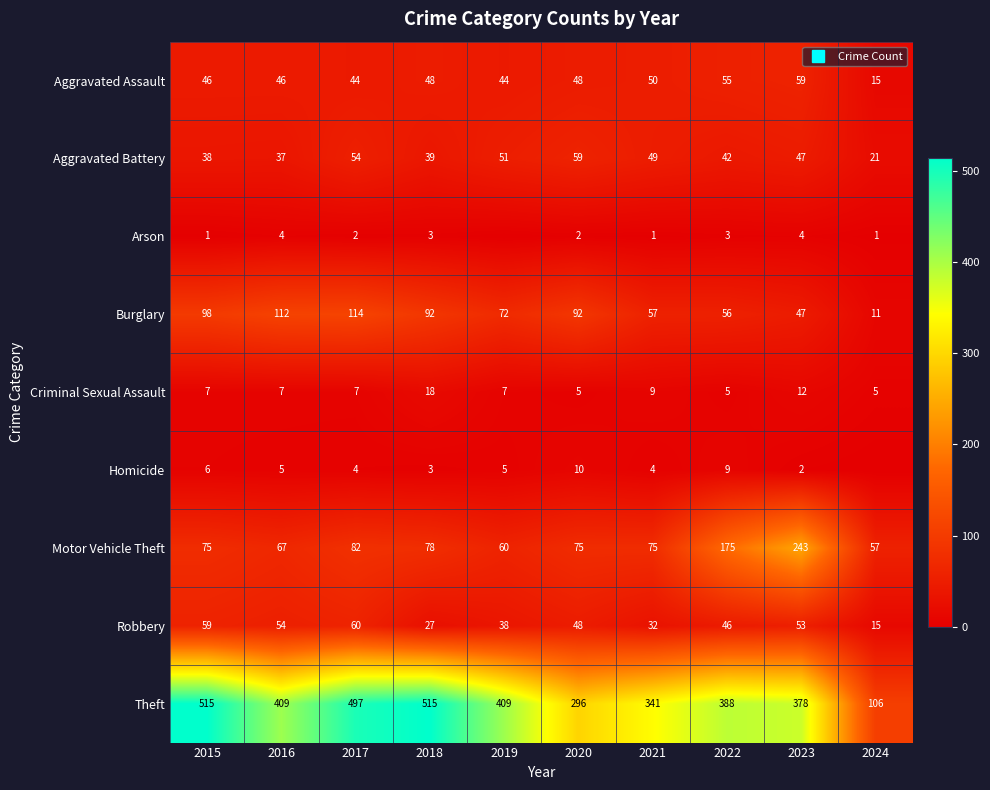

The value of Arson at 2019 is 0. True or false?

True